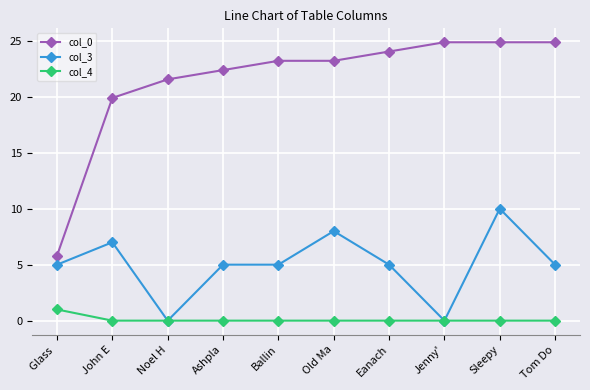

The value of col_0 at Old Ma is 12.3. True or false?

False